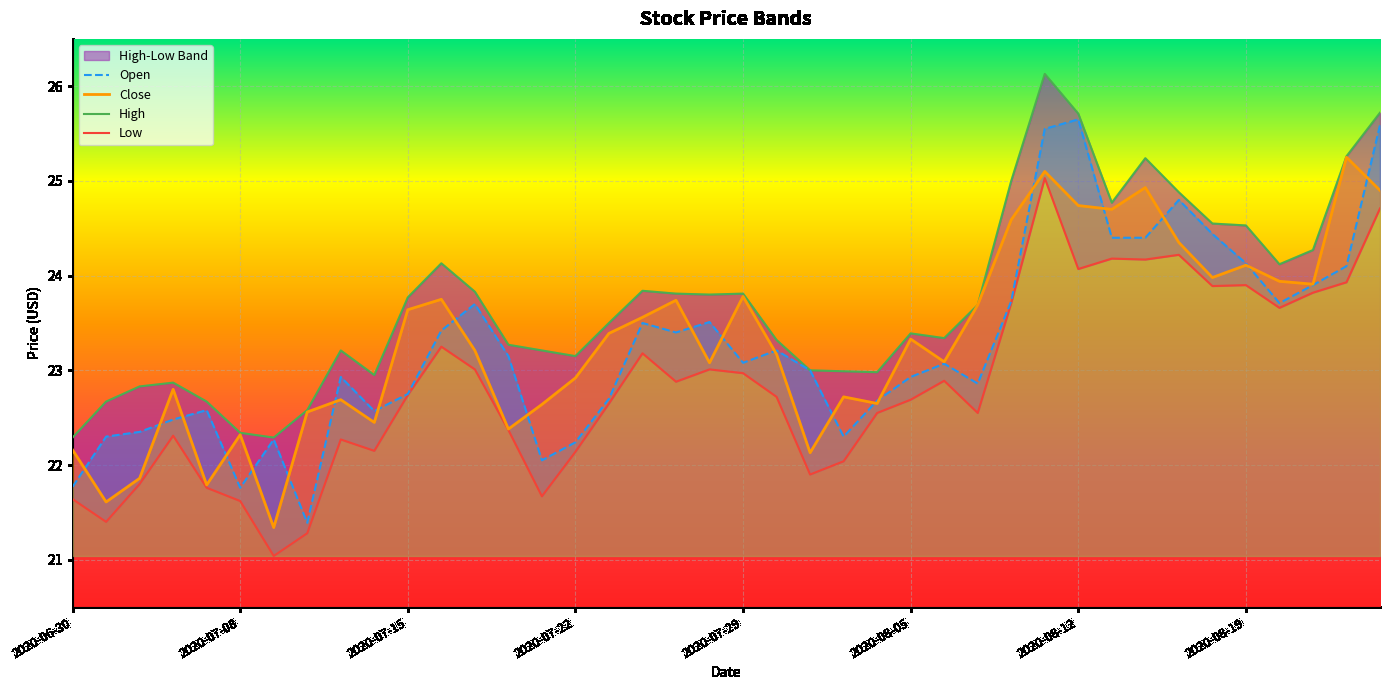

What is the smallest value displayed?

21.0